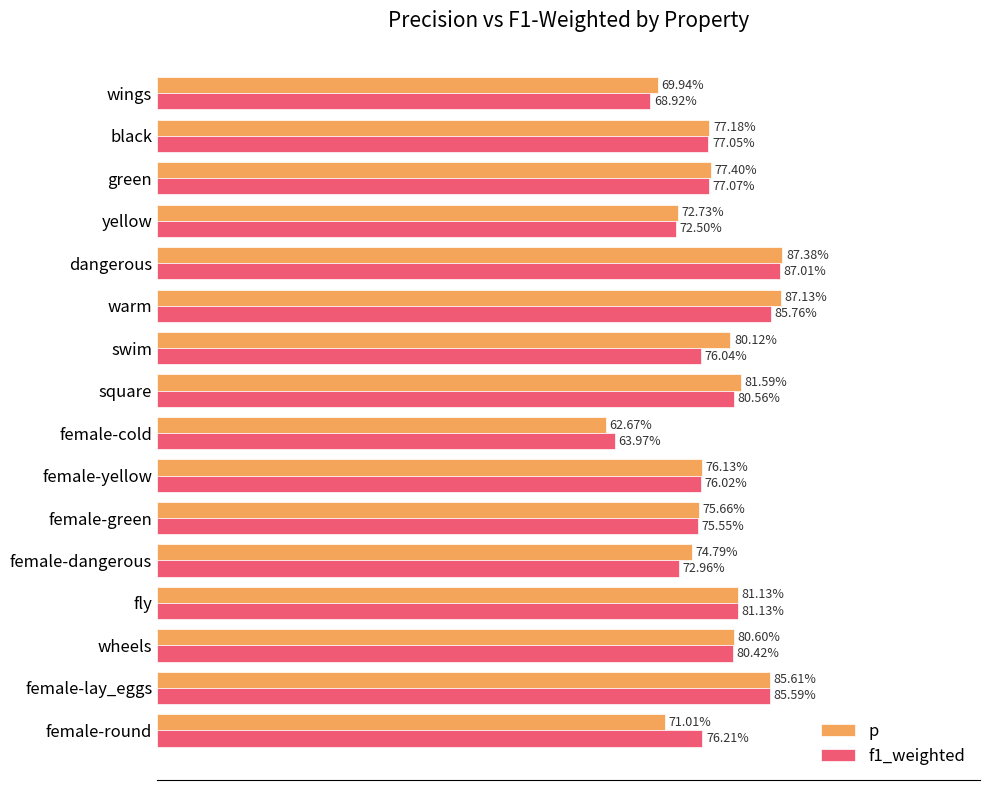

What are all the series names shown in the legend?

p, f1_weighted